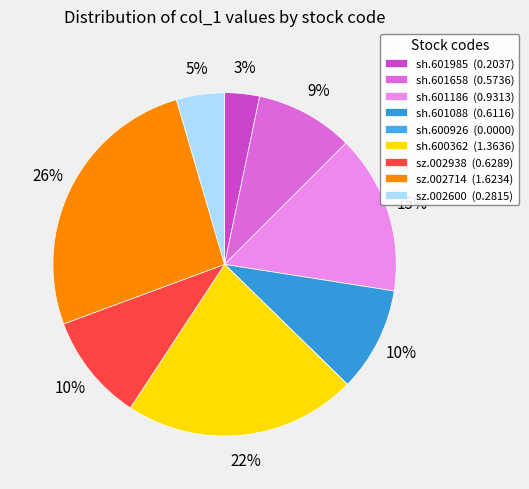

Is there a majority slice in this chart?

No